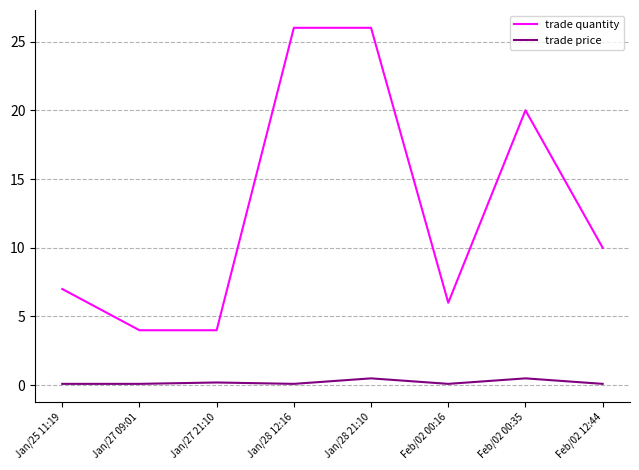

The value of trade quantity at Feb/02 12:44 is 10.0. True or false?

True